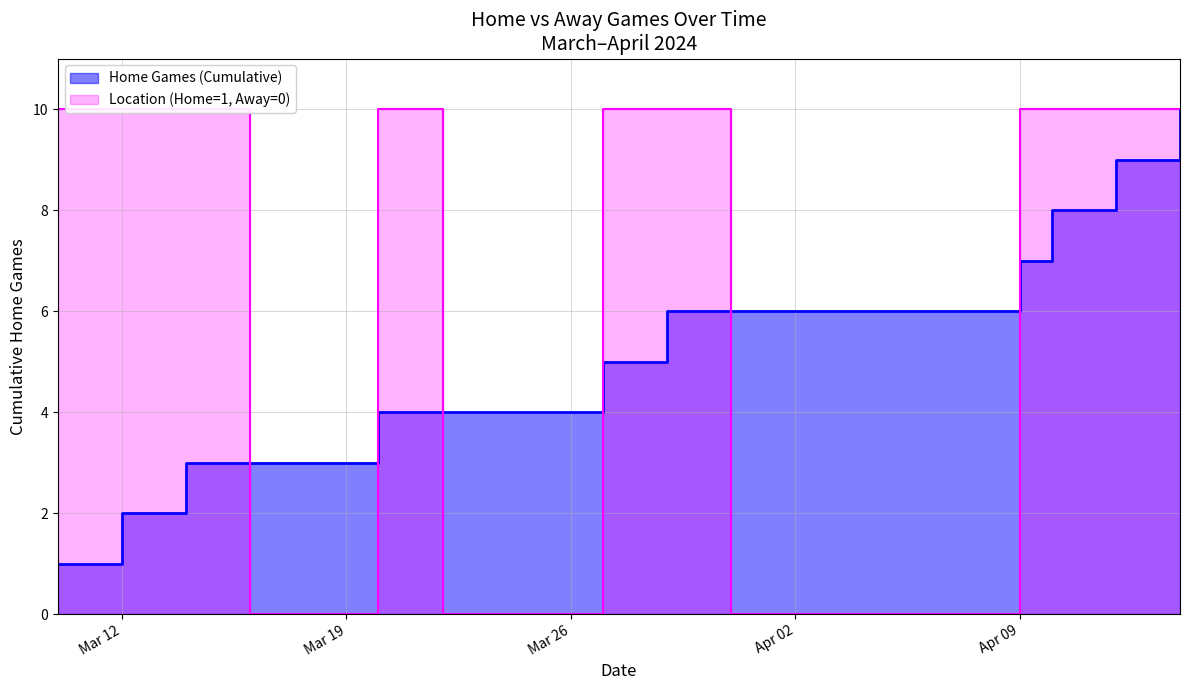

Which series has the largest total across all categories?

Home Games (Cumulative)